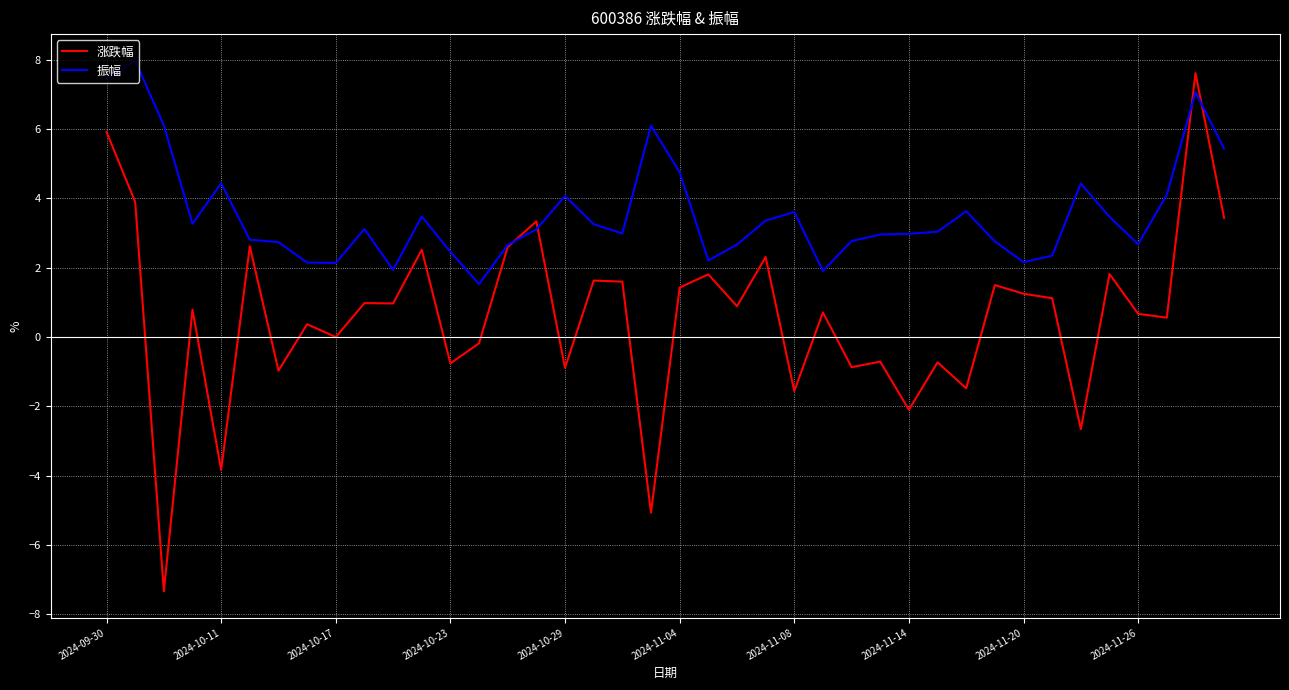

Which series has the largest range (max minus min)?

涨跌幅